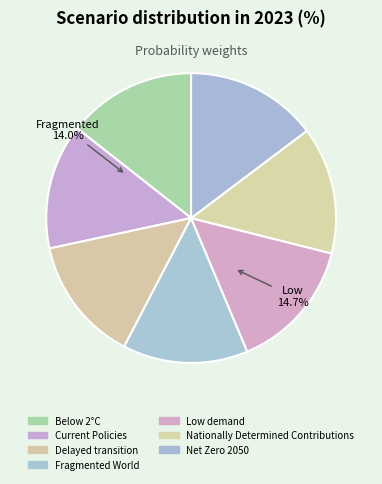

To the nearest percent, what portion does Low demand represent?

15%